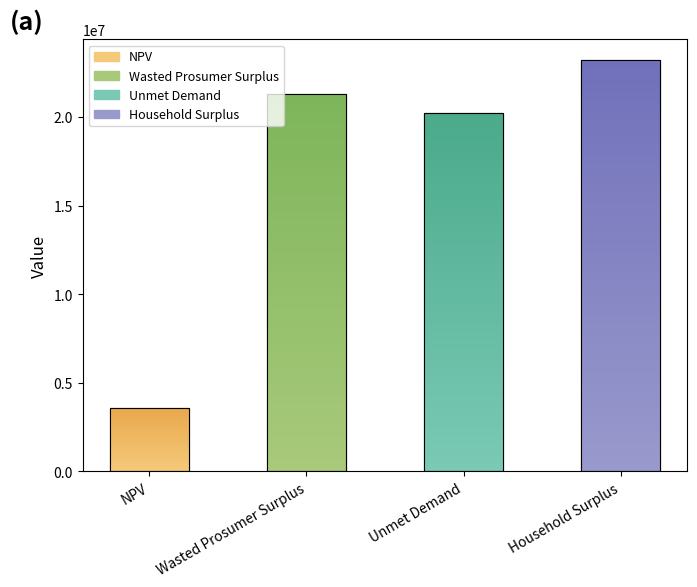

Reading left to right, what are all the values shown in this chart?

NPV=3597788.3	Wasted Prosumer Surplus=21296533.2	Unmet Demand=20242181.0	Household Surplus=23219427.1